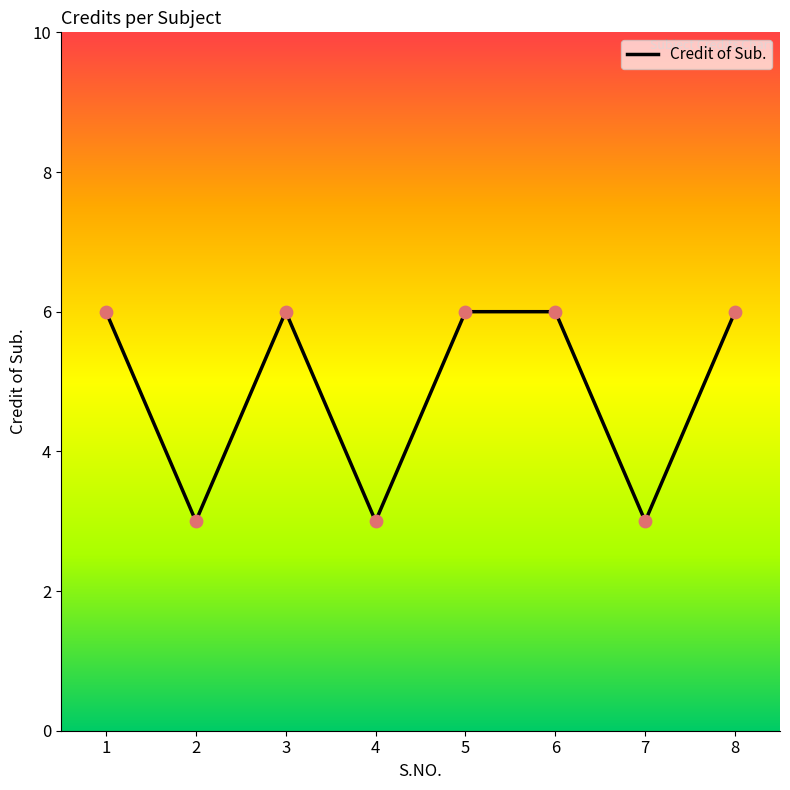

What is the ratio of the value at 5 to the value at 7?

2.0